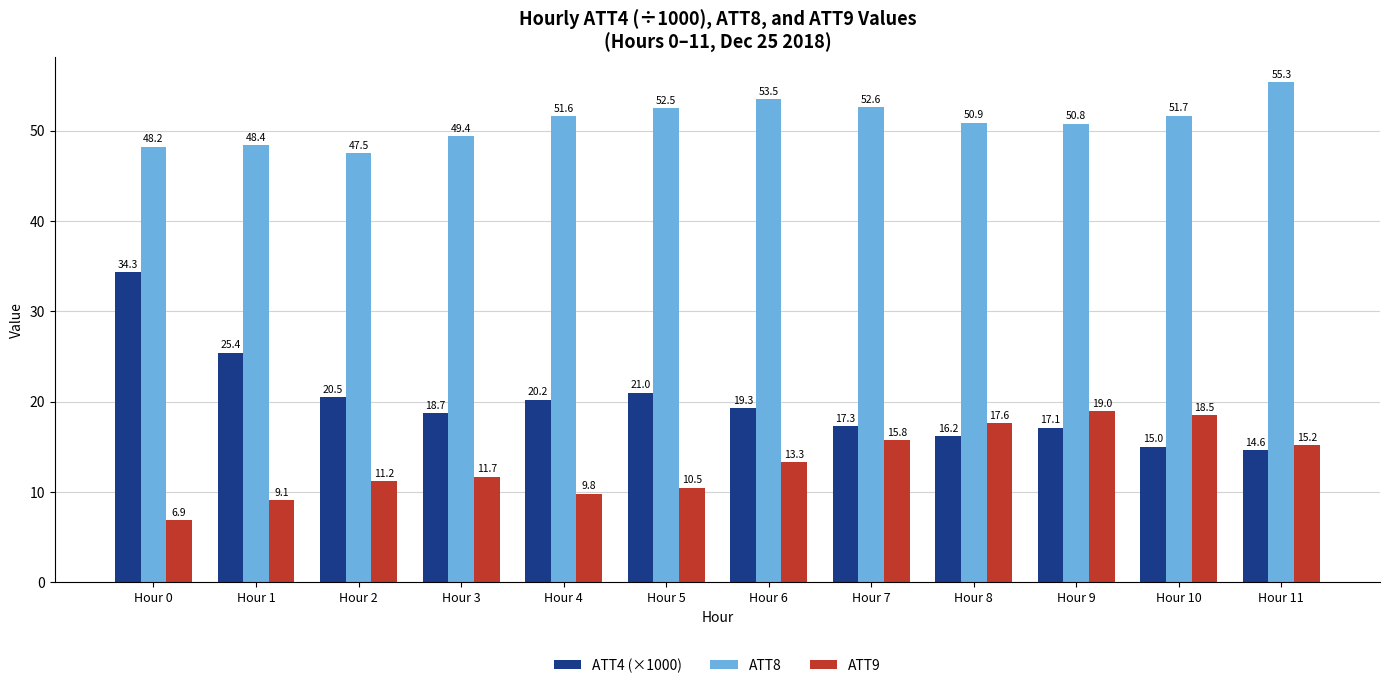

What is the minimum value for ATT4 (×1000)?

14.6